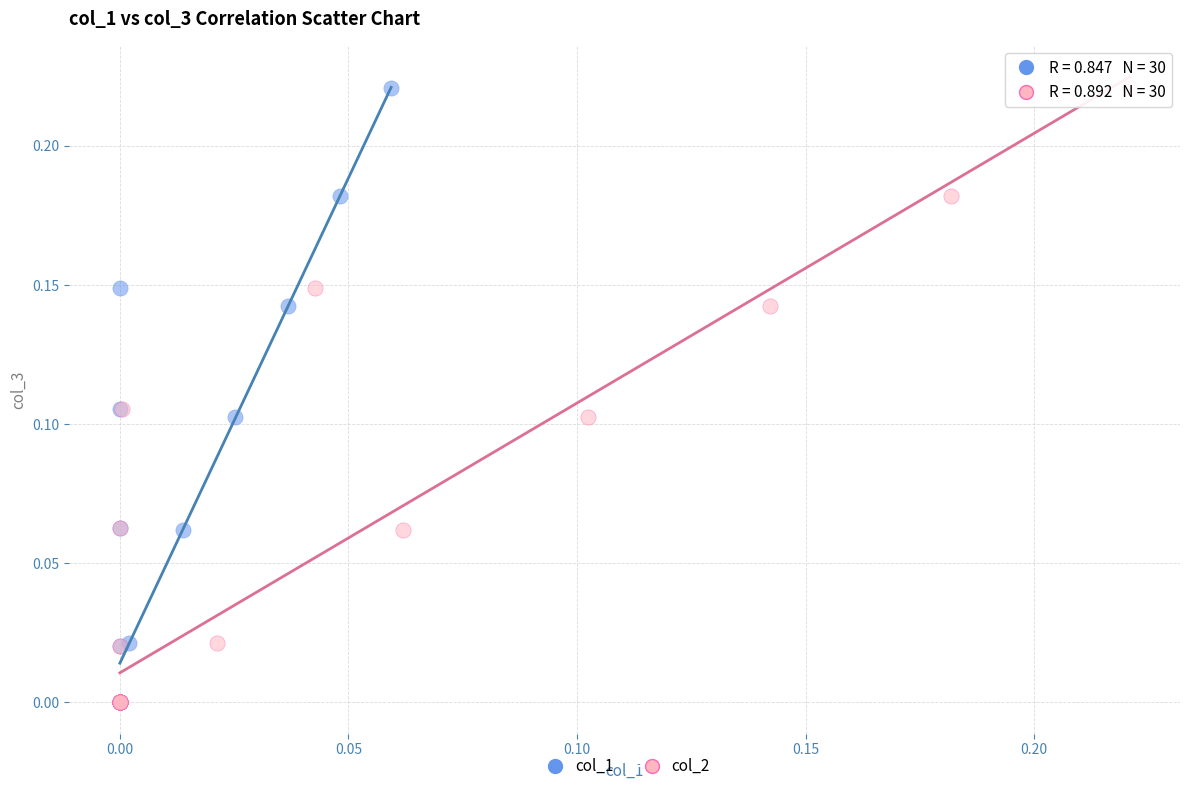

What are all the series names shown in the legend?

col_1, col_2